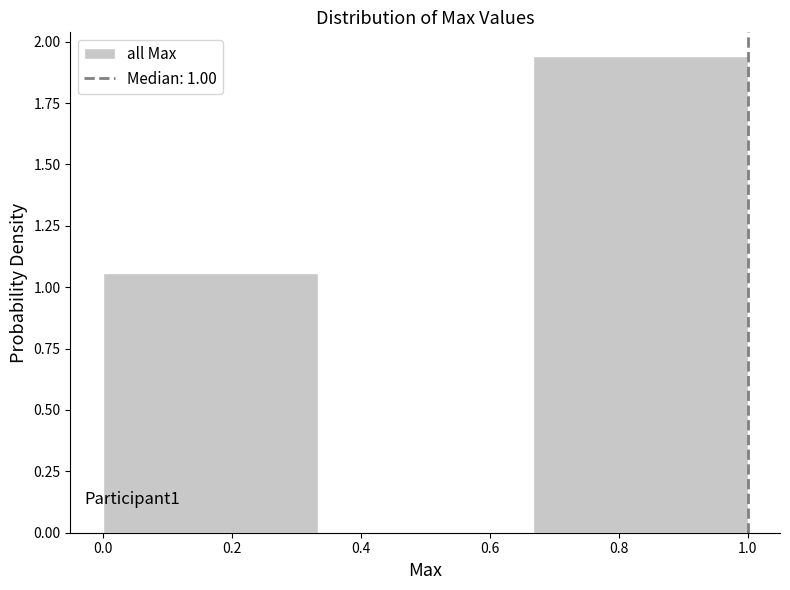

Which range on the x-axis has the tallest bar?

0.66 to 1.00